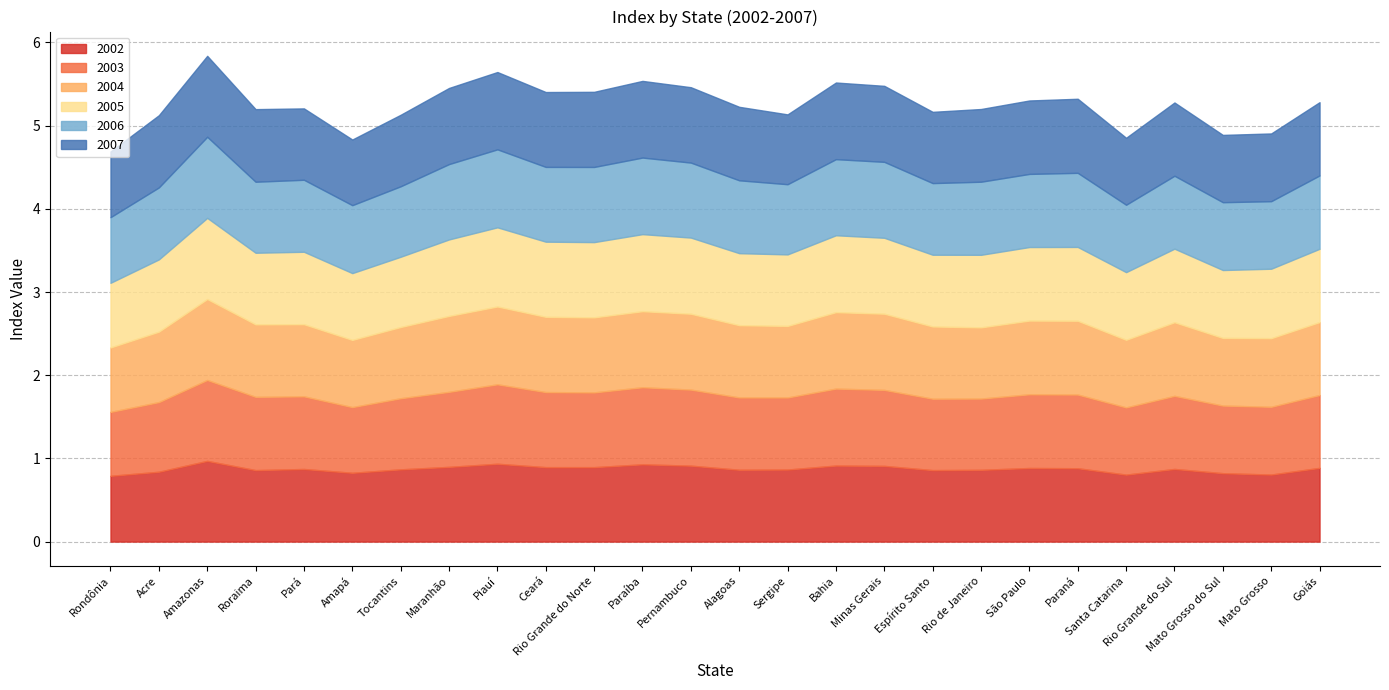

The value of 2002 at Amapá is 0.8. True or false?

True